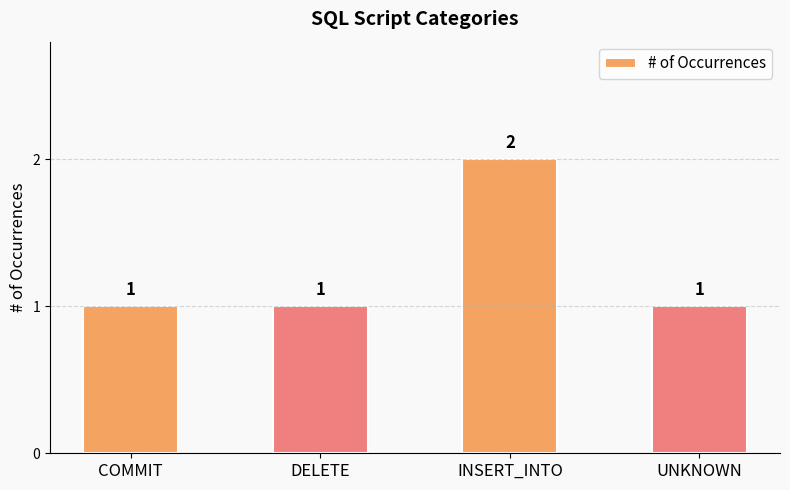

What is the greatest value displayed?

2